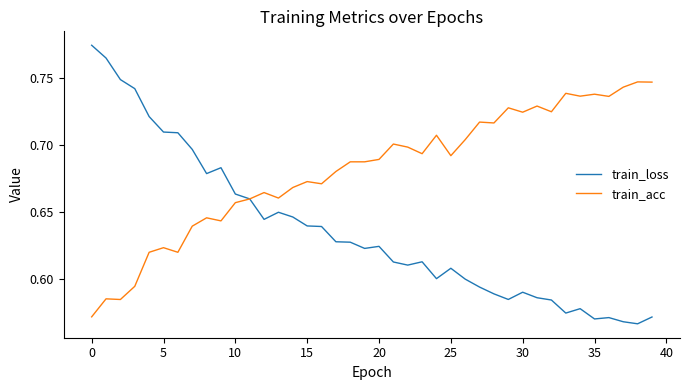

Which series has the largest total across all categories?

train_acc